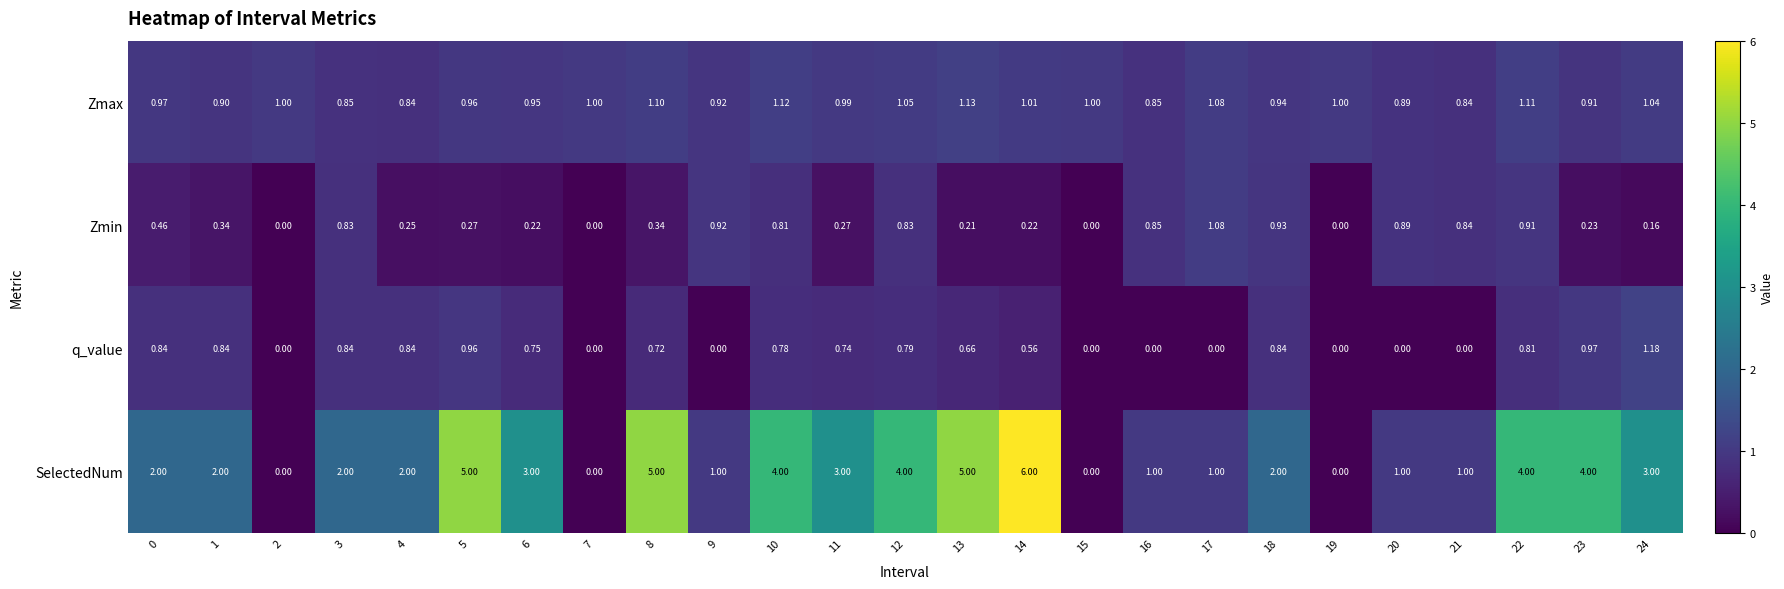

Is the value of q_value at 24 greater than the value of SelectedNum at 11?

No